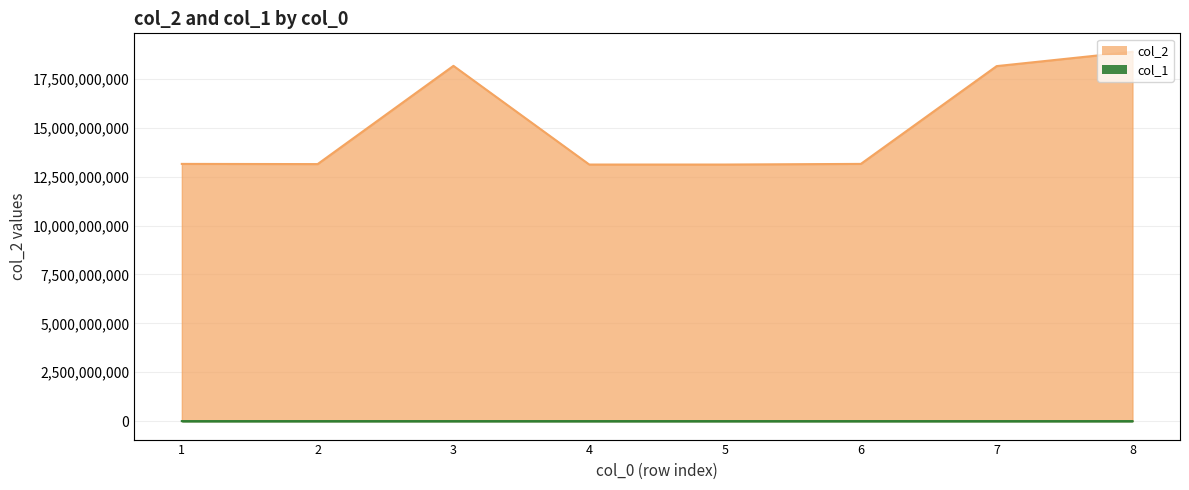

True or false: col_1 and col_2 cross at least once.

False